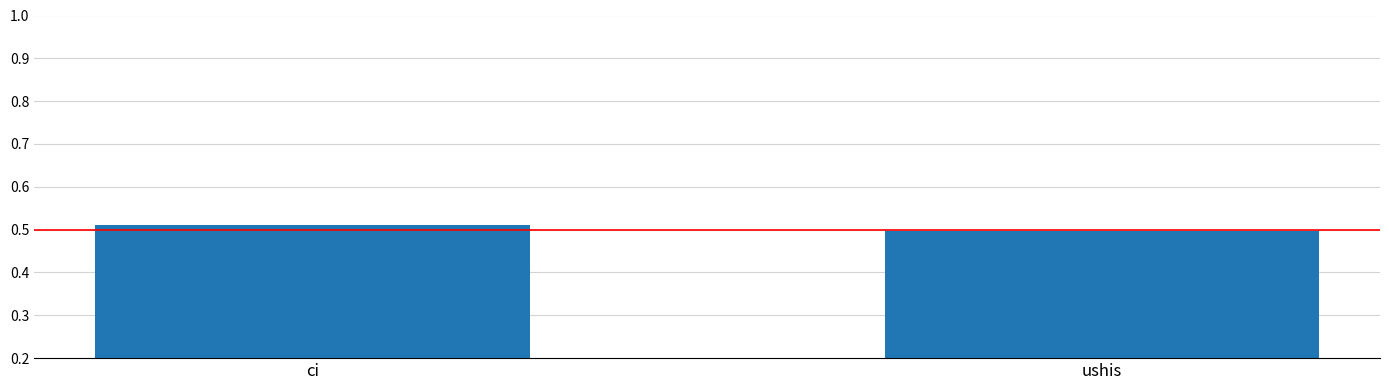

Count the values in the range 0 to 1.

2